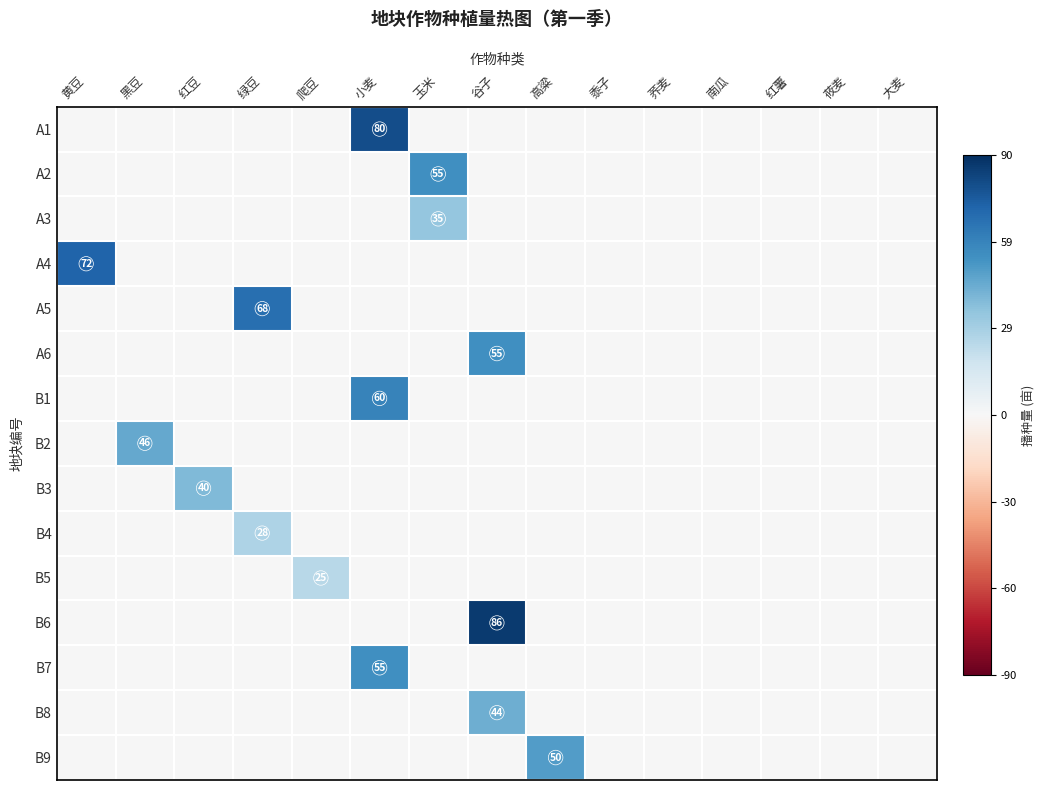

The A2 series shows 78 at 玉米. True or false?

False